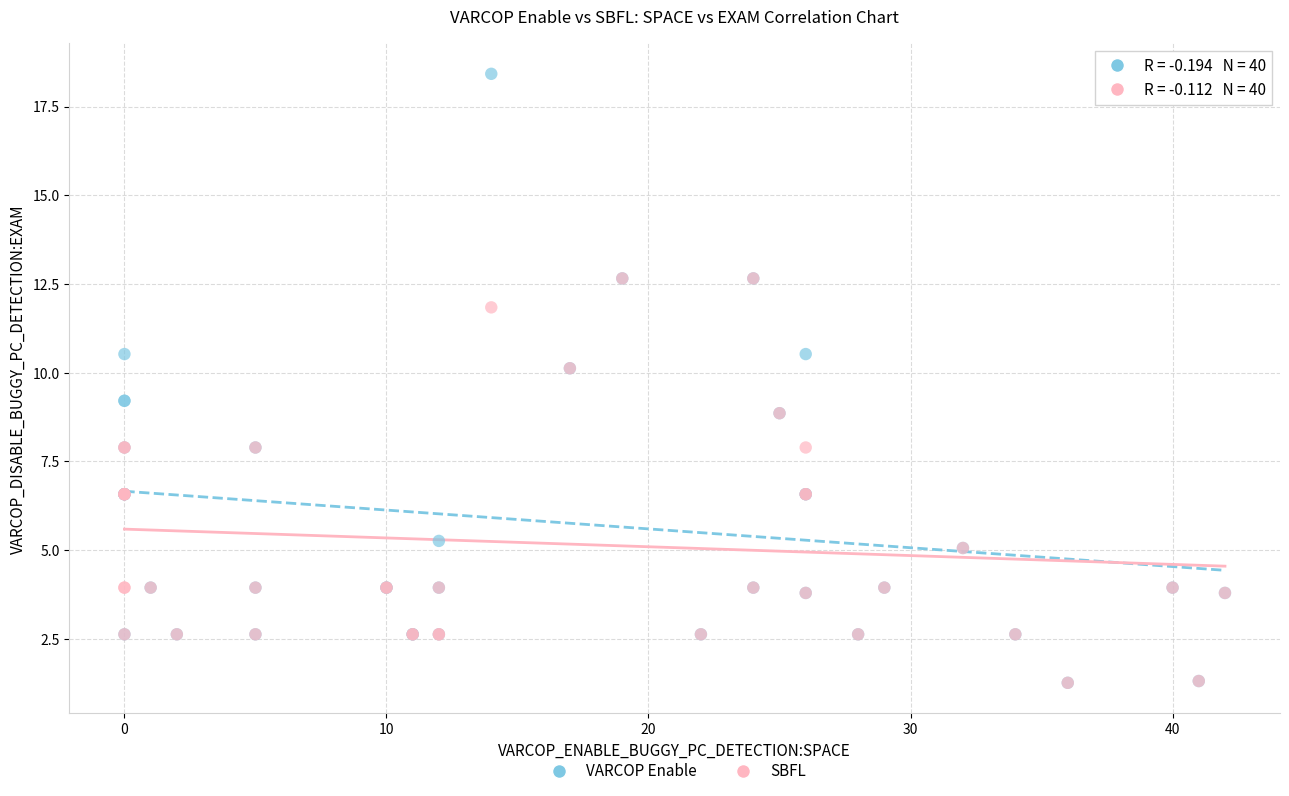

What are all the series names shown in the legend?

VARCOP Enable, SBFL